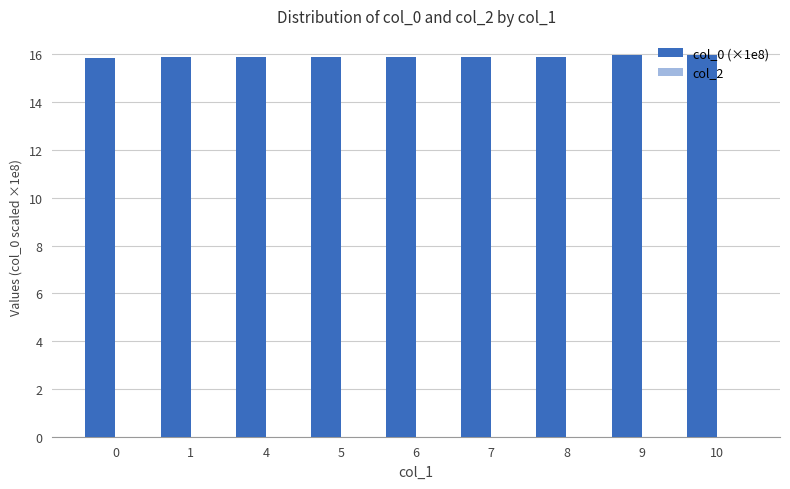

What is the value of the 1st bar from the left?

15.8